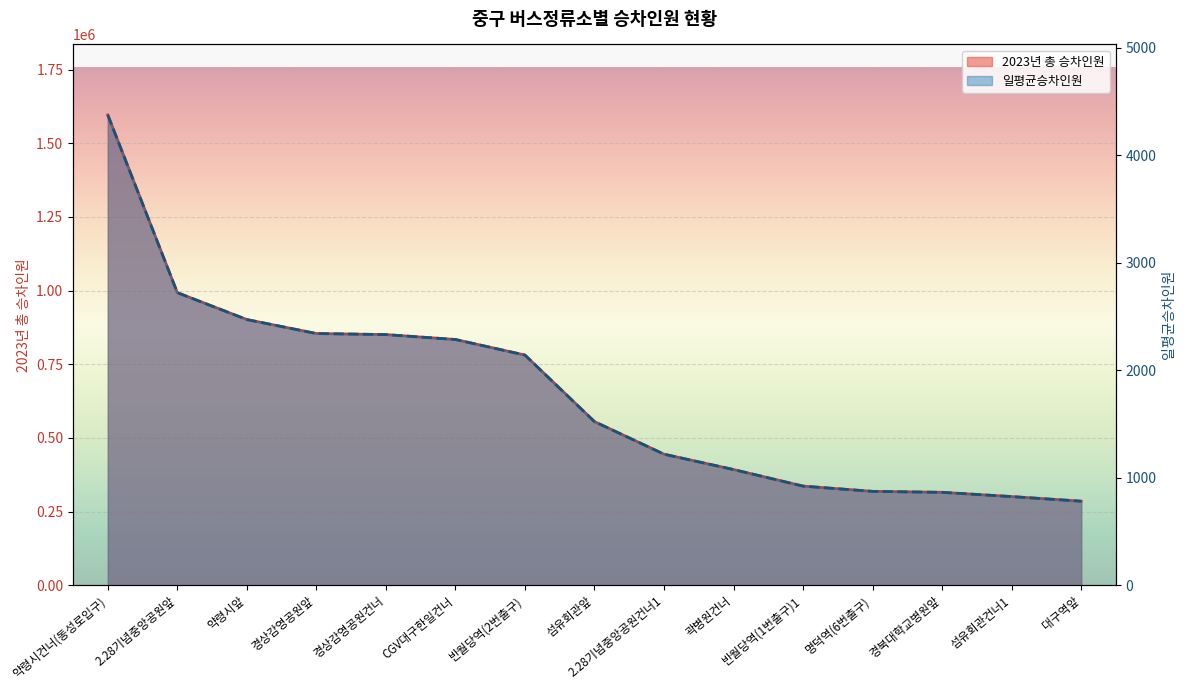

Rank the series by their maximum value, from lowest to highest.

일평균승차인원, 2023년 총 승차인원